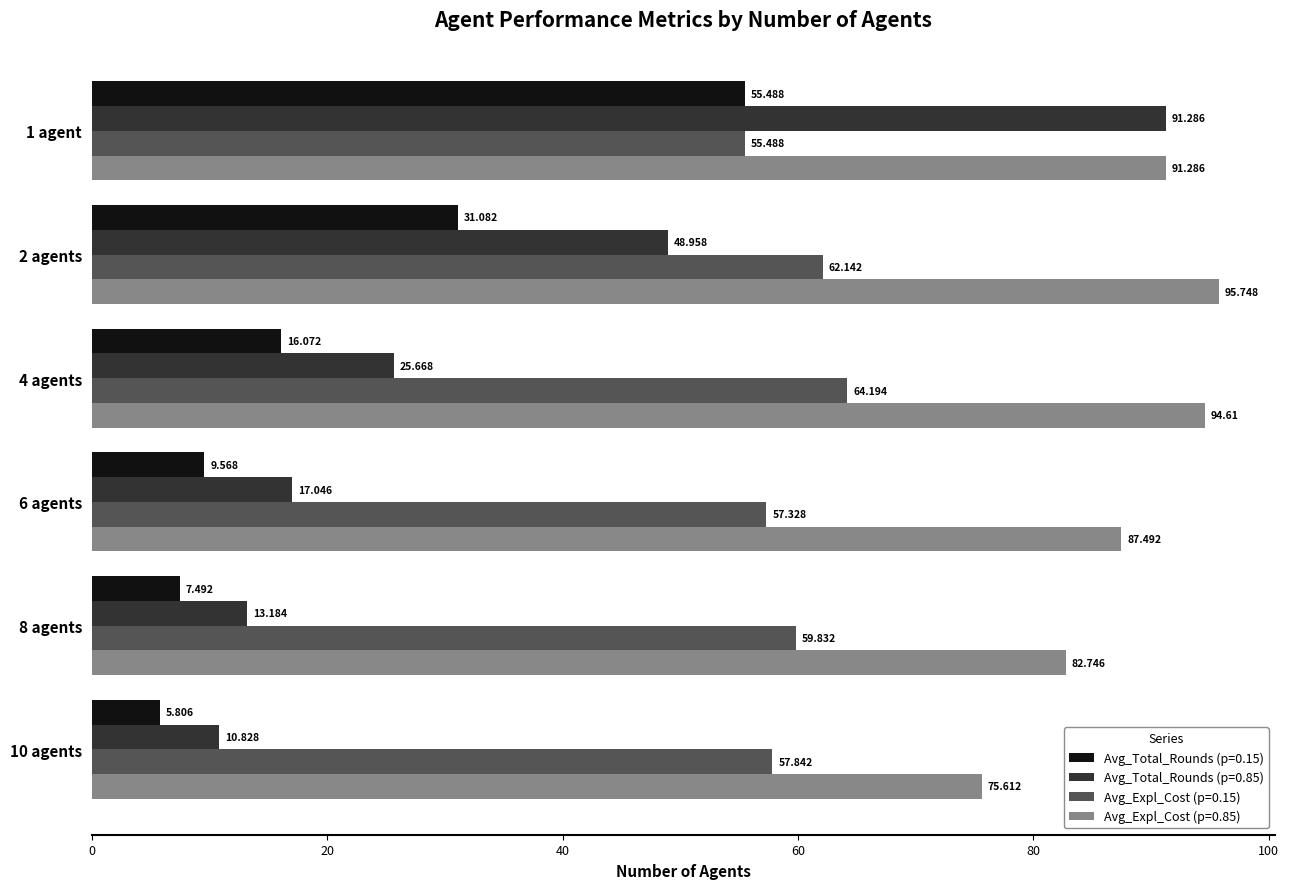

Is the value of Avg_Total_Rounds (p=0.85) at 8 agents greater than the value of Avg_Expl_Cost (p=0.85) at 4 agents?

No